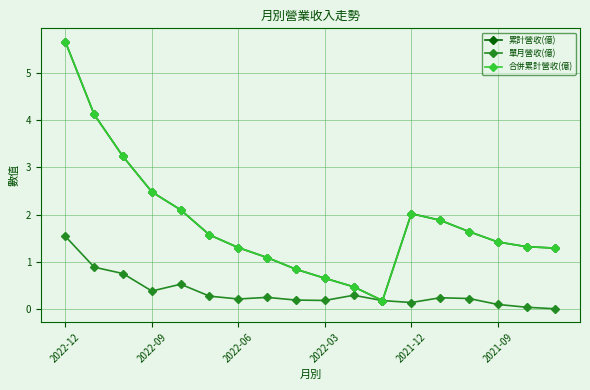

How many categories are shown in the chart?

18